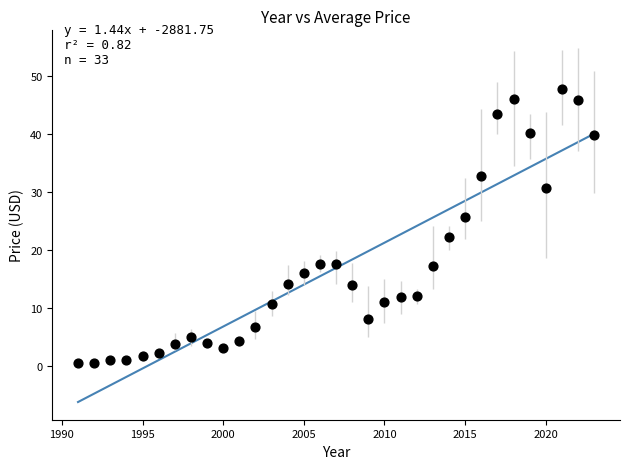

What is the range of Y values (max minus min)?

47.2